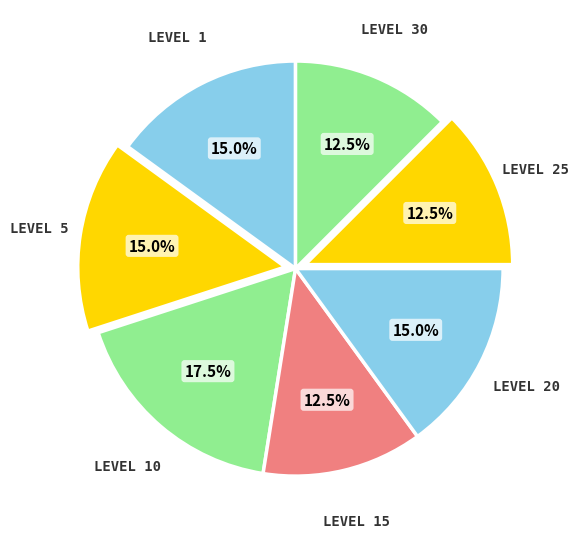

How many slices are in this pie chart?

7